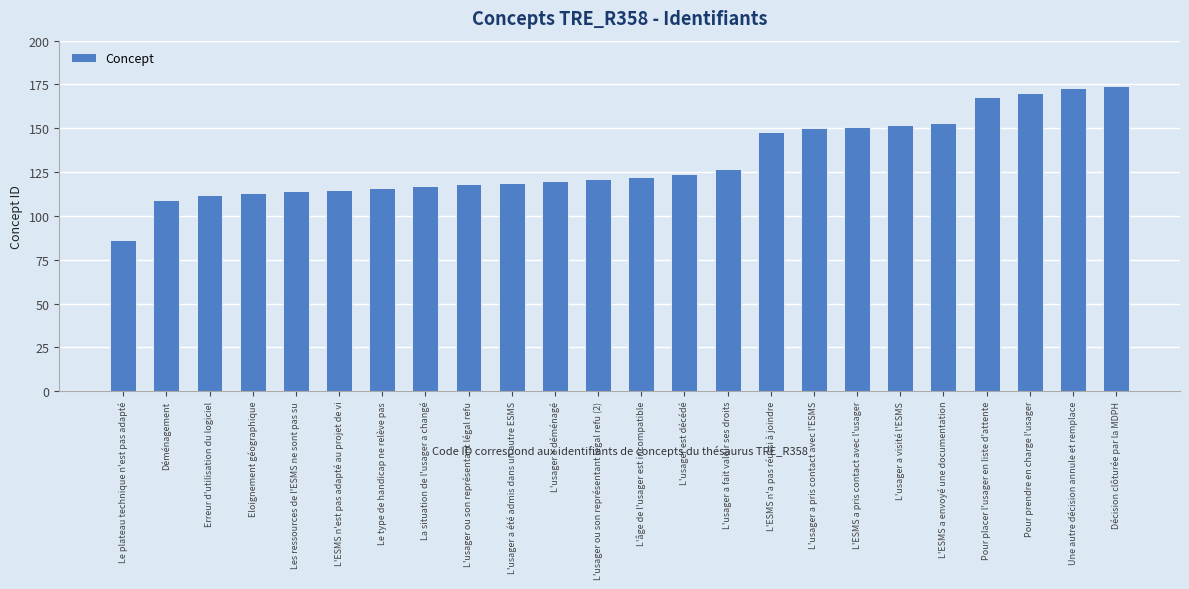

What is the sum of all values?

3172